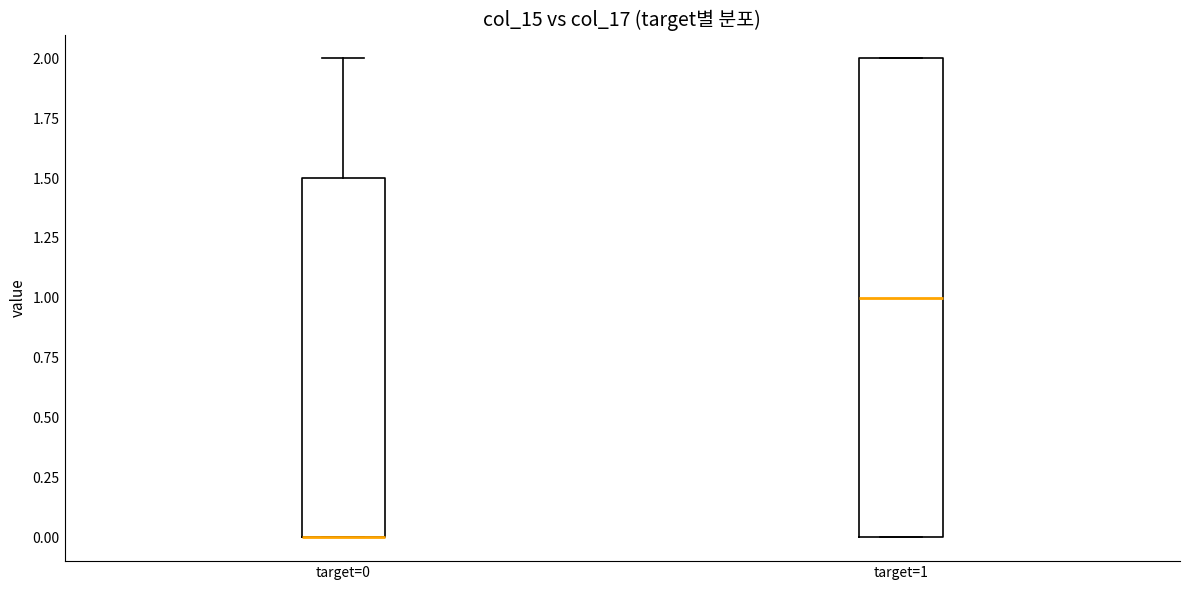

Comparing the boxes themselves (not the whiskers), which one is the tallest?

target=1